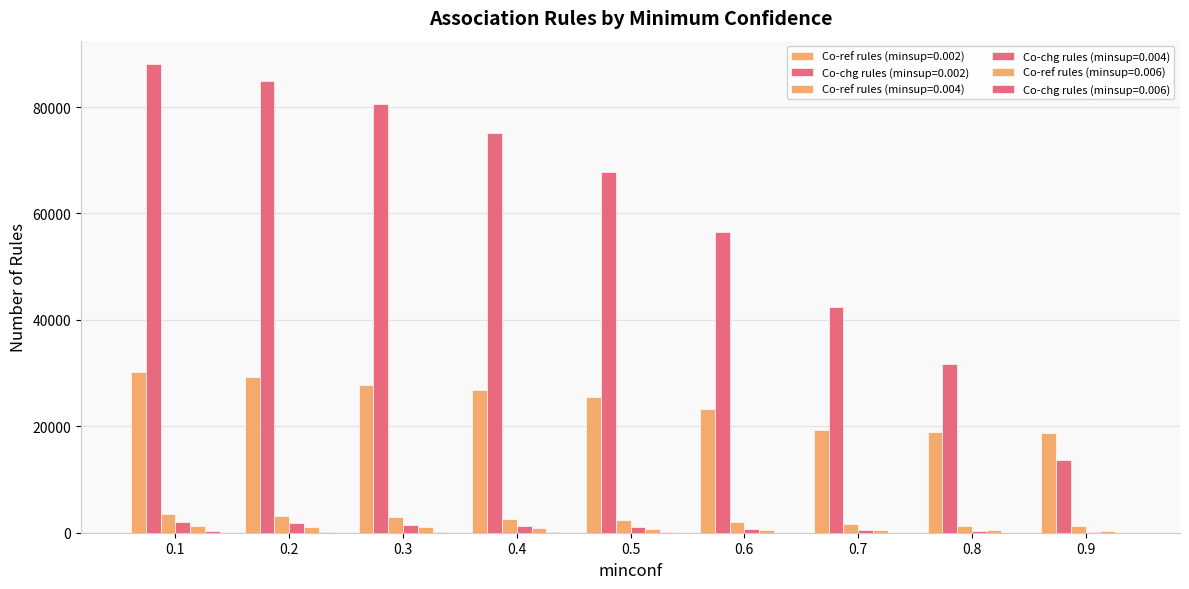

What is the difference between the second highest and minimum values in the Co-chg rules (minsup=0.002) series?

71133.1